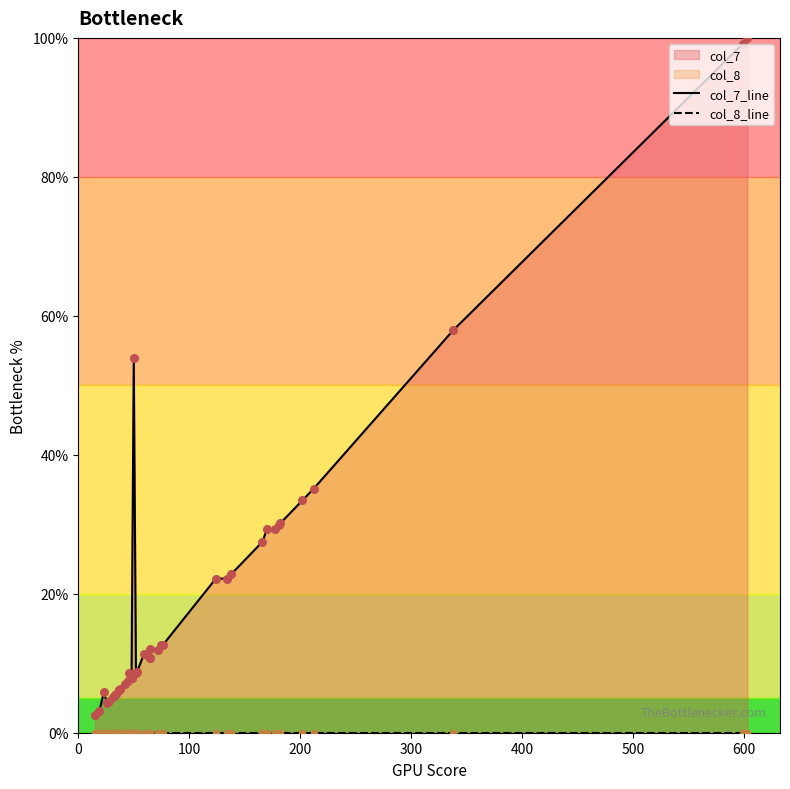

Which series reaches the maximum Y coordinate?

col_7_line